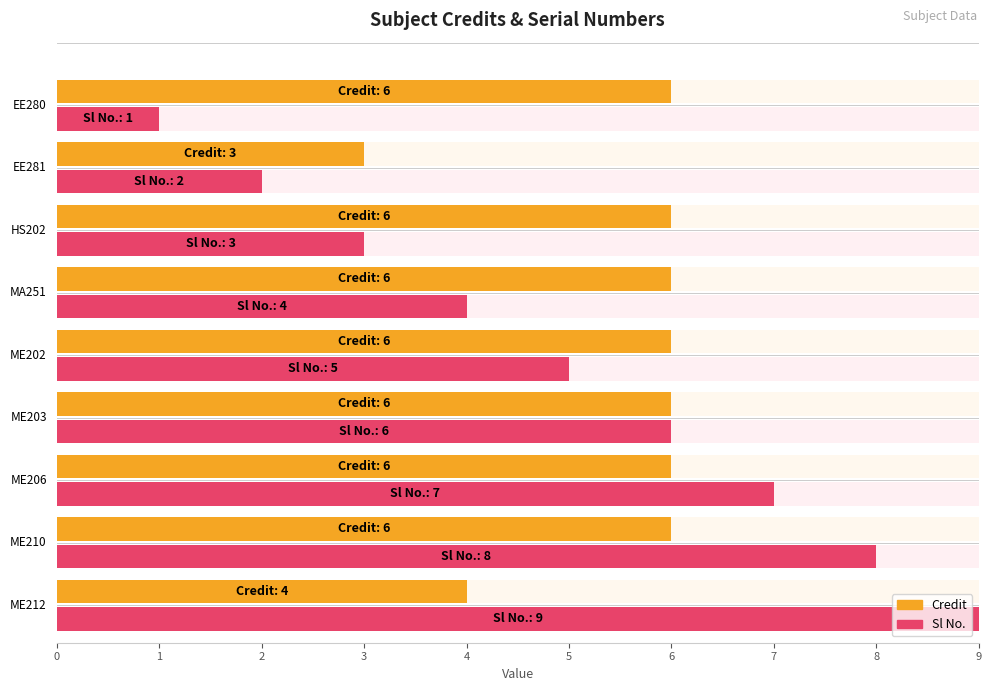

List the series in order of their peak value, highest first.

Sl No., Credit